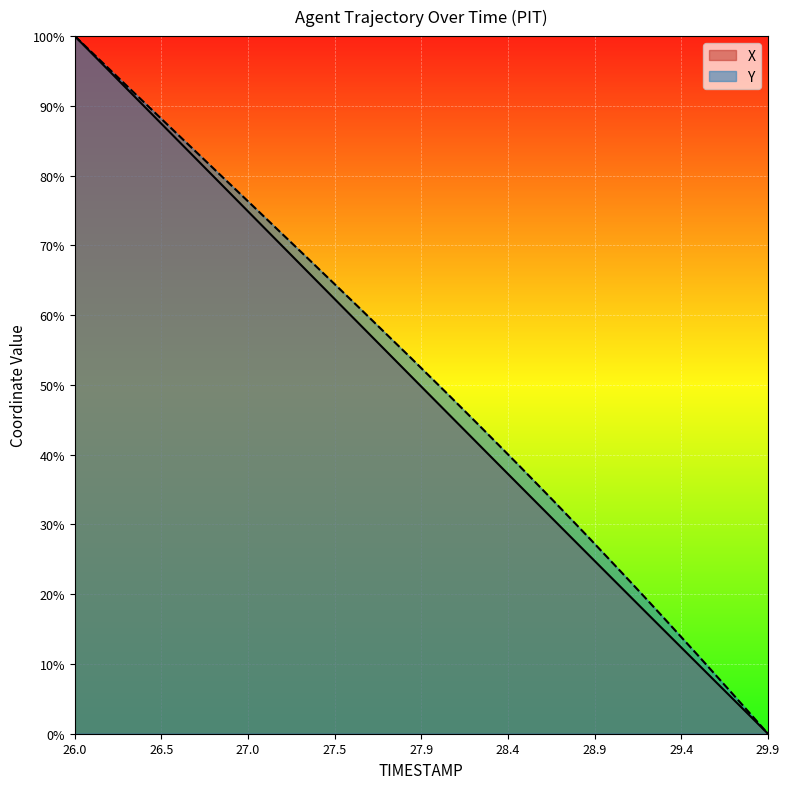

At which category is the sum across all series the highest?

26.0